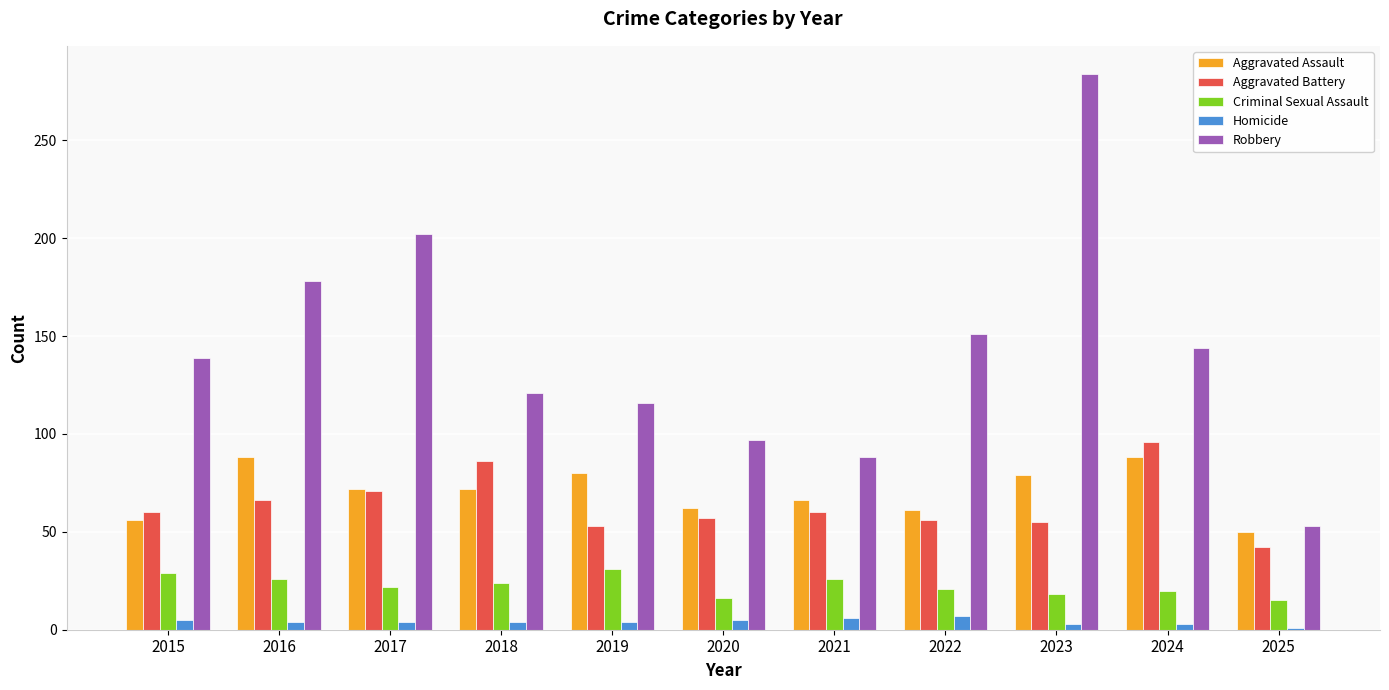

What is the difference between the Aggravated Battery values at 2019 and 2023?

2